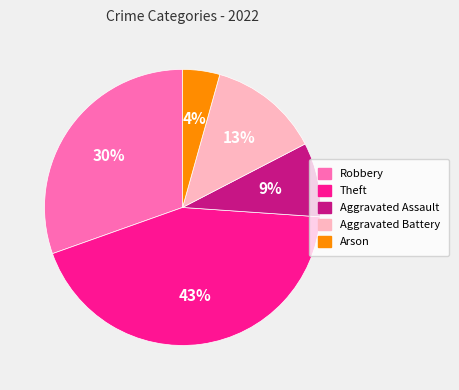

Is the sum of Robbery and Aggravated Battery greater than half?

No